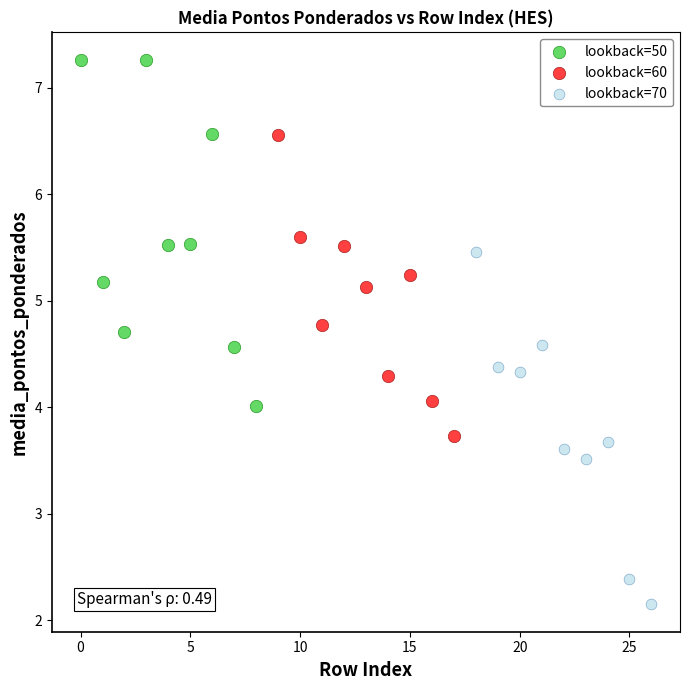

Which series reaches the minimum Y coordinate?

lookback=70